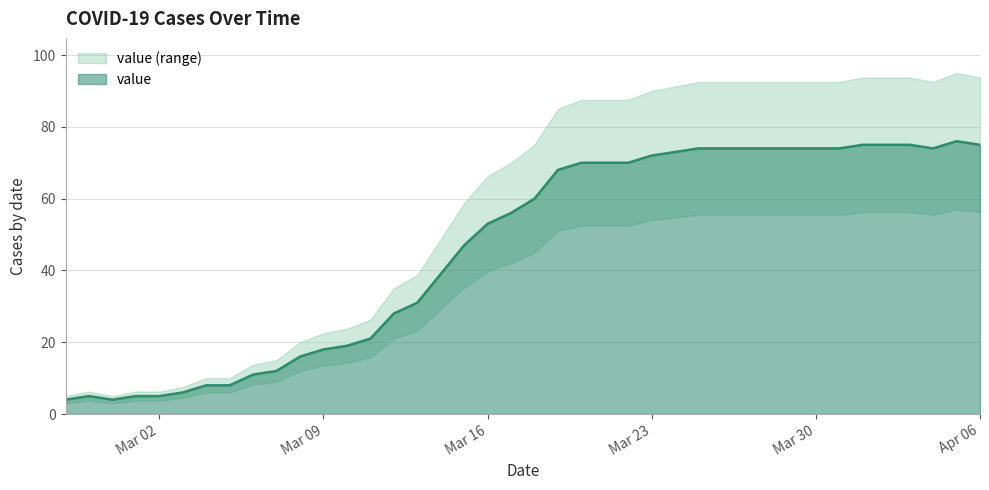

True or false: value has a value of 72 at Mar 23.

True